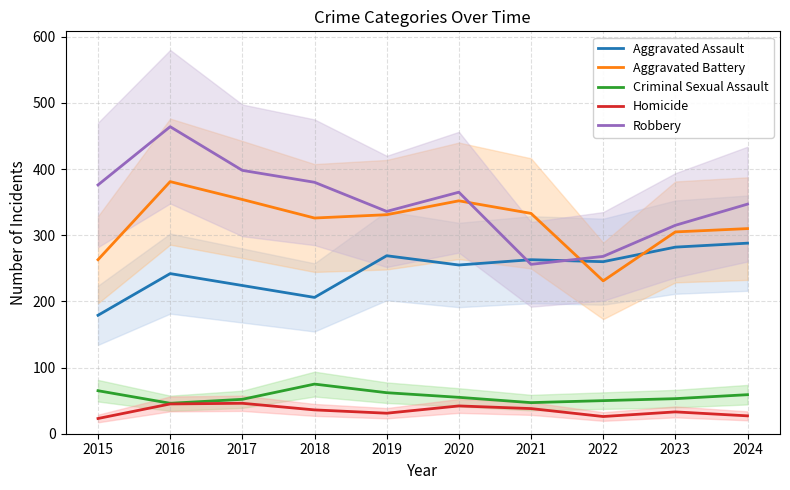

Is it true that Aggravated Assault equals 255 at 2020?

True